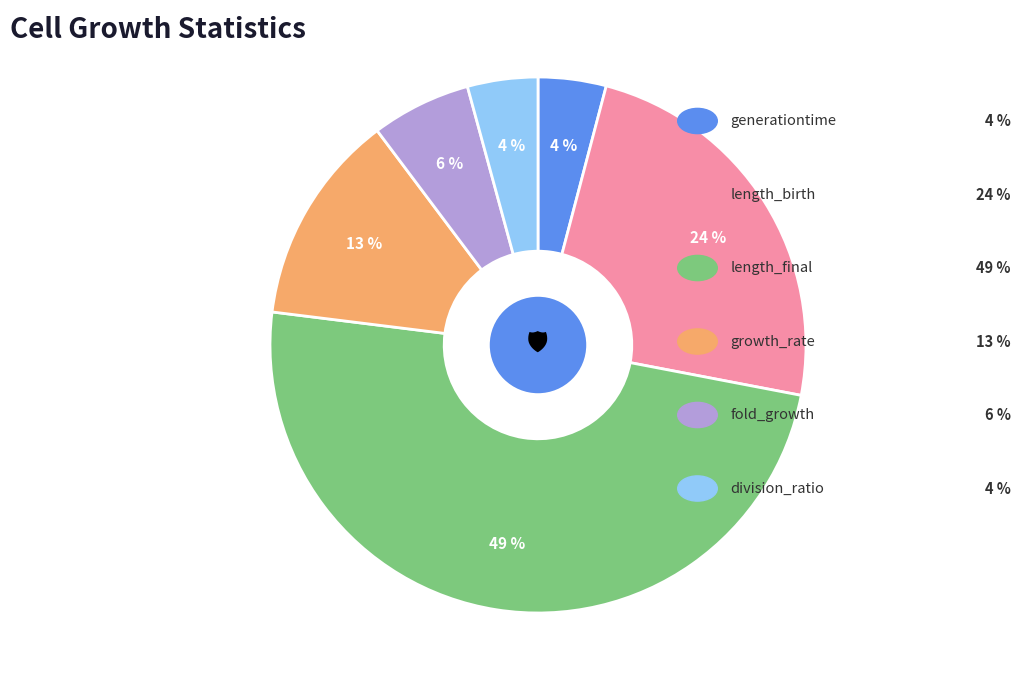

How many segments does this pie chart have?

6